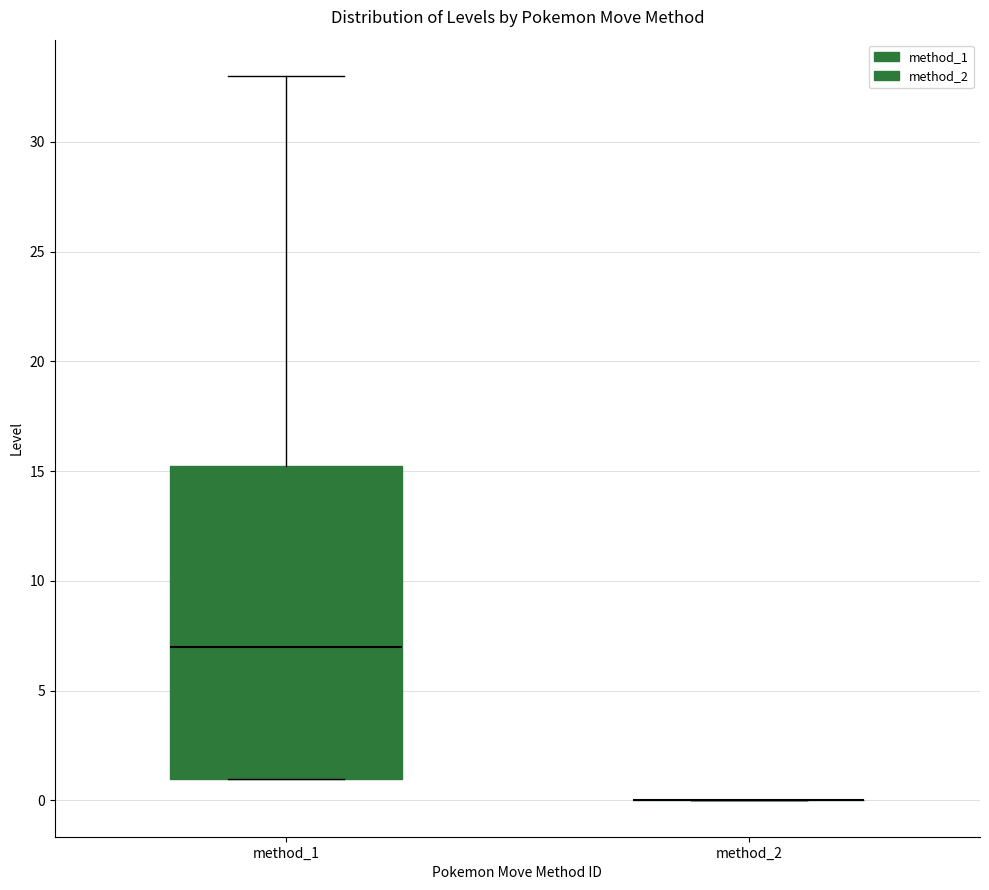

Which box is the tallest, from its lower edge to its upper edge?

method_1